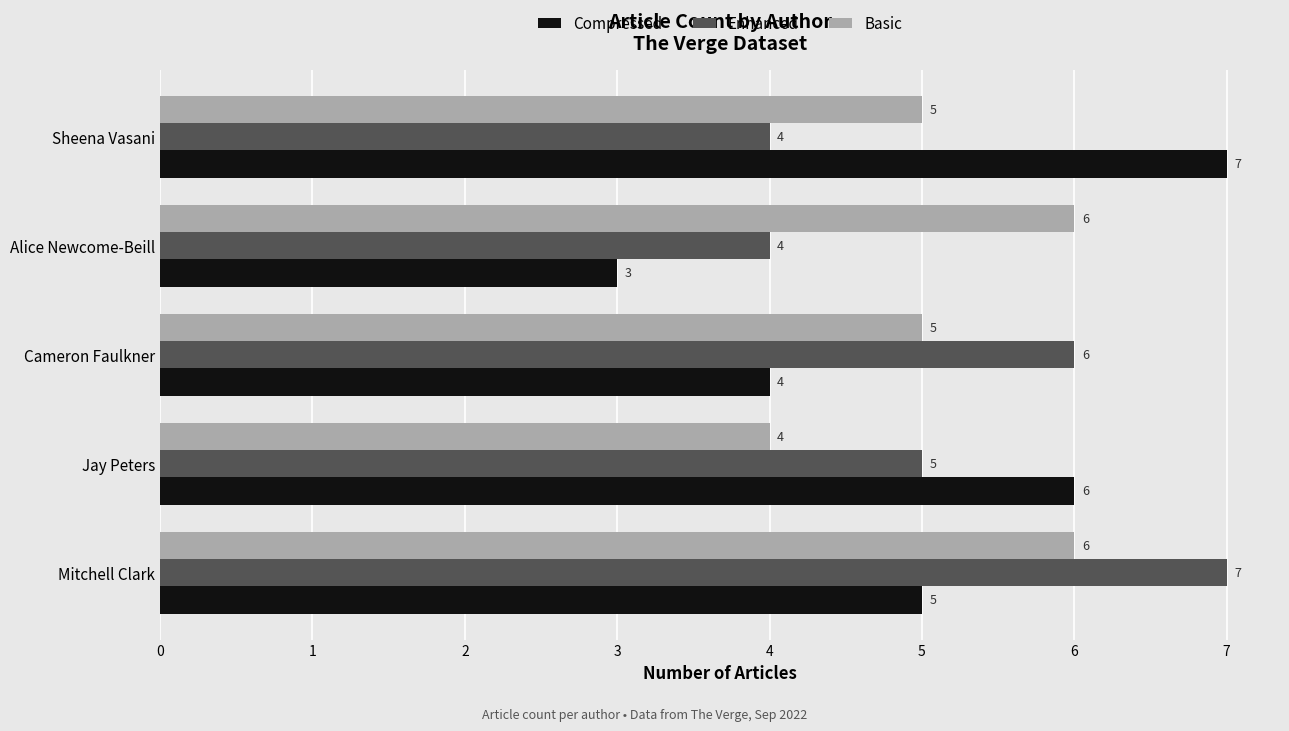

What is the total value across all series at Jay Peters?

15